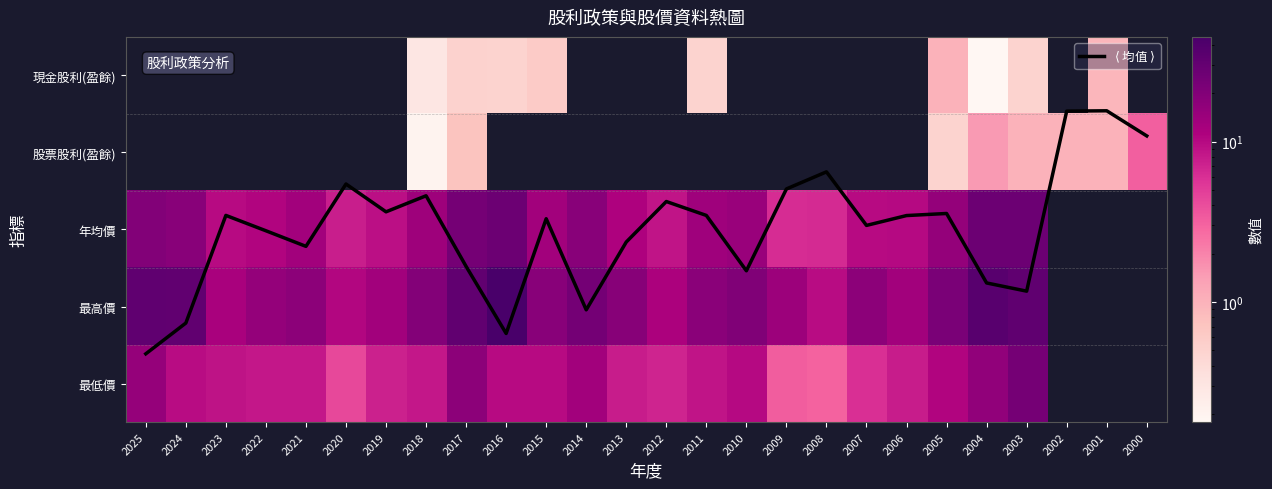

Is the value of 股票股利(盈餘) at 2011 greater than the value of $\langle$ 均值 $\rangle$ at 2011?

No